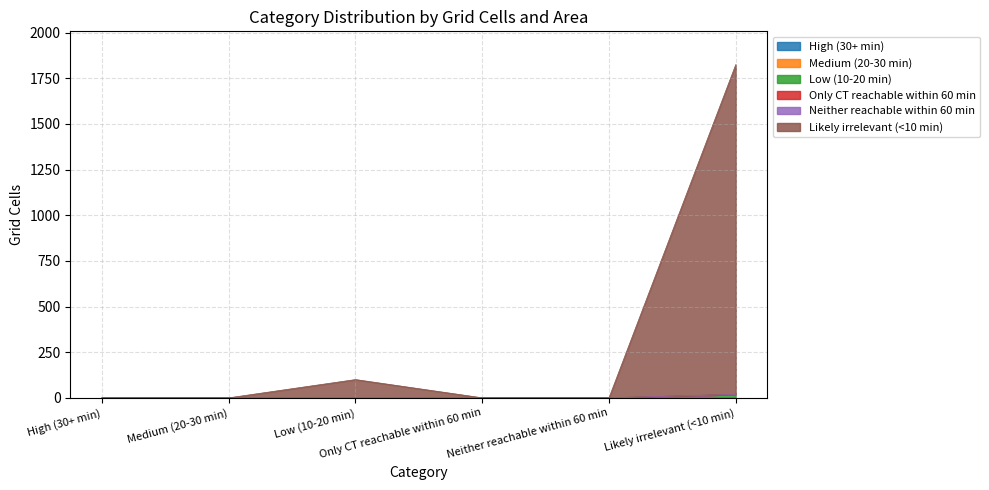

What is the difference between the highest and lowest values at Low (10-20 min)?

99